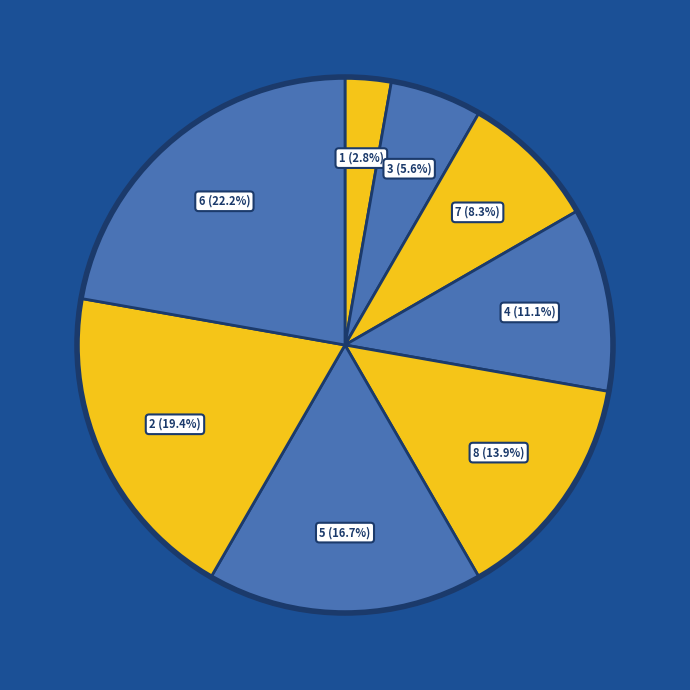

How many segments does this pie chart have?

8